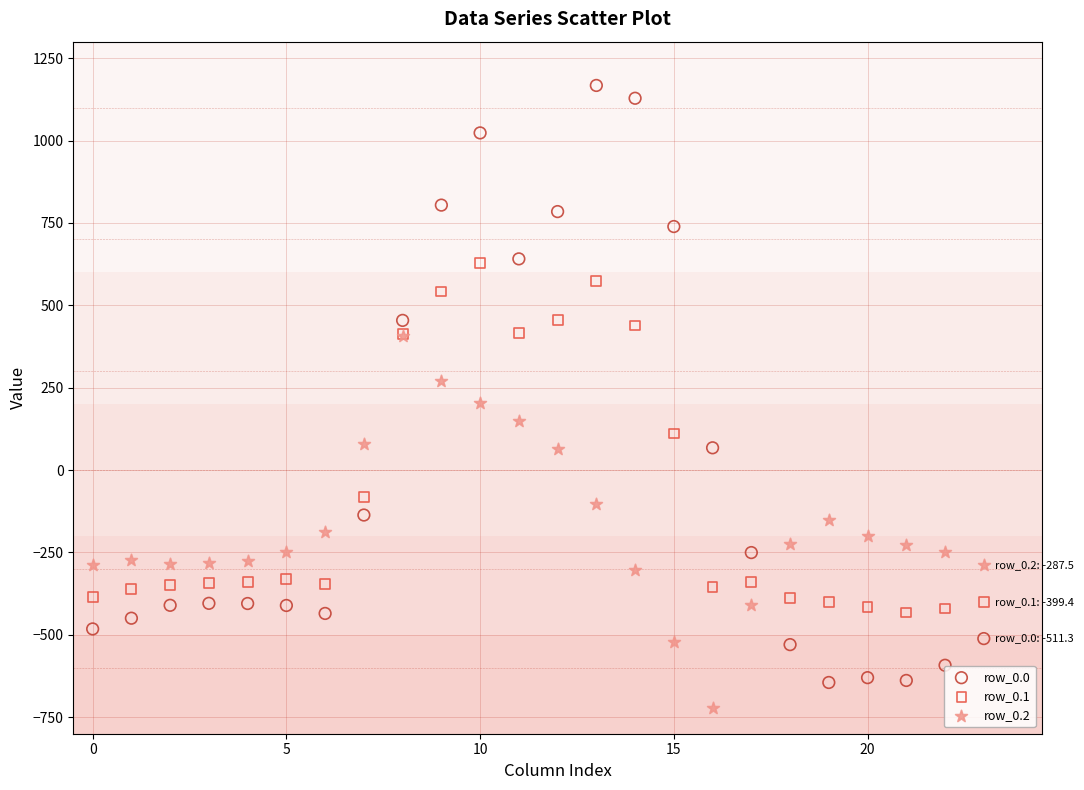

Which series has the widest spread of Y values?

row_0.0